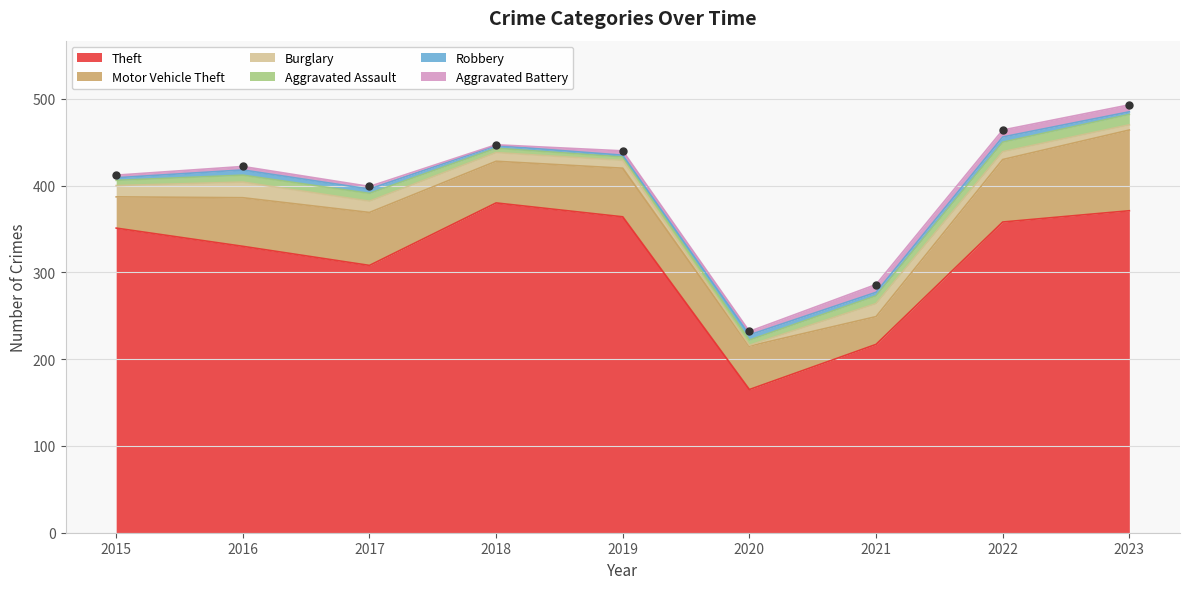

What is the maximum value shown in the chart?

380